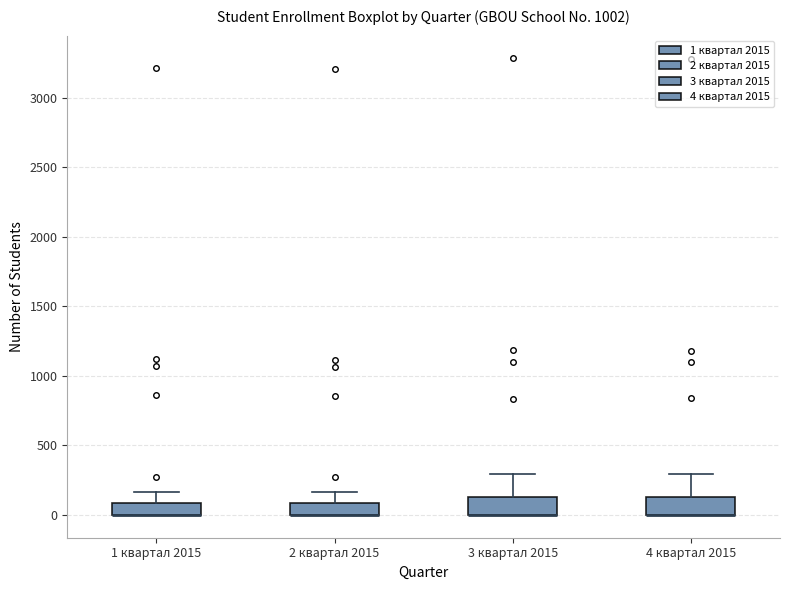

Reading left to right, read every box against the y-axis: the position of its median line, the range the box covers, and the ends of its whiskers. The values are not printed on the chart, so give them approximately, as read against the axis.

1 квартал 2015: median 0 (drawn on the box's lower edge), box 0 to 100, whiskers 0 to 150
2 квартал 2015: median 0 (drawn on the box's lower edge), box 0 to 100, whiskers 0 to 150
3 квартал 2015: median 0 (drawn on the box's lower edge), box 0 to 150, whiskers 0 to 300
4 квартал 2015: median 0 (drawn on the box's lower edge), box 0 to 150, whiskers 0 to 300